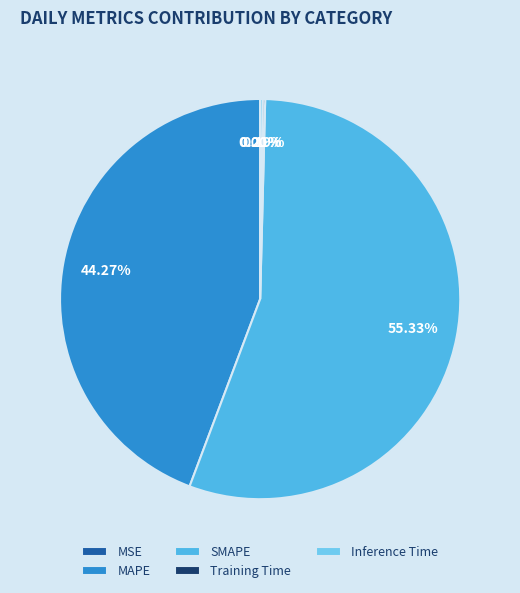

How many slices are in this pie chart?

5